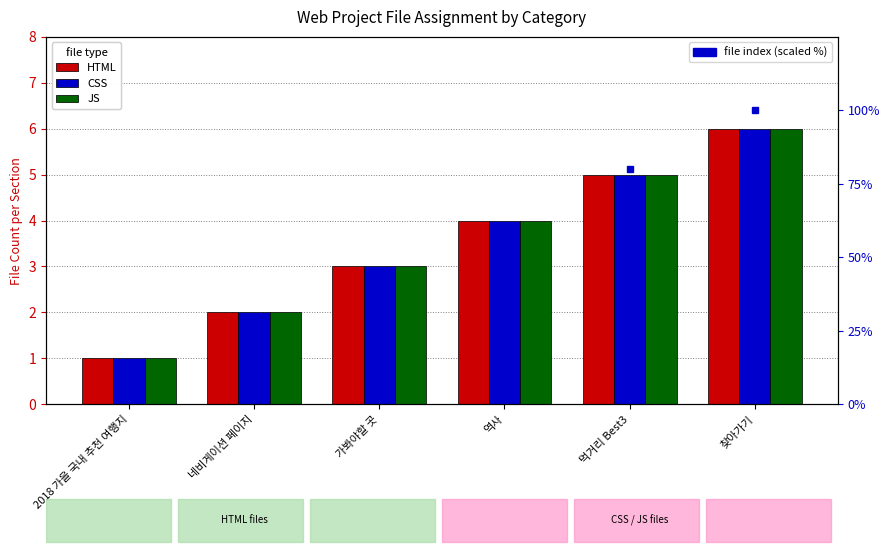

Which category has the highest value in the CSS series?

찾아가기